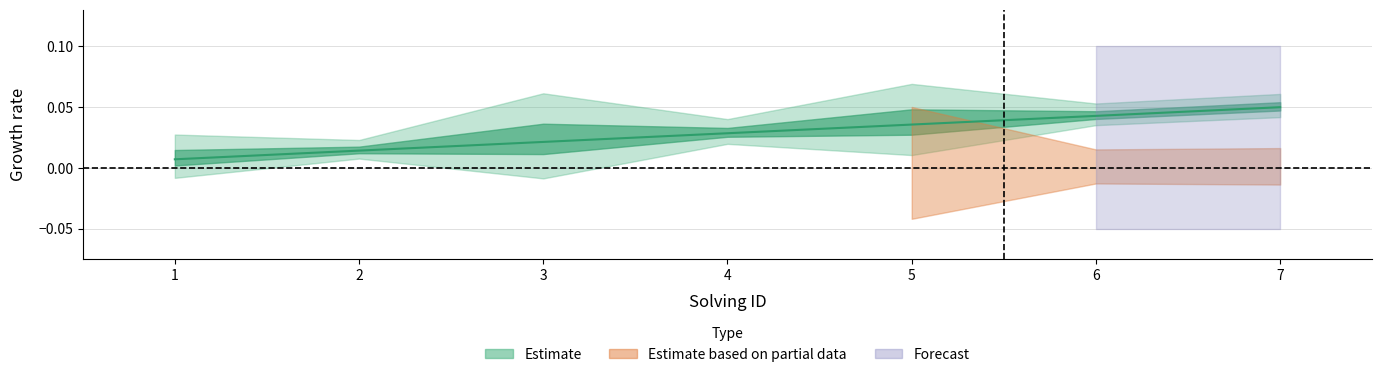

Which category has the highest value across all series?

7